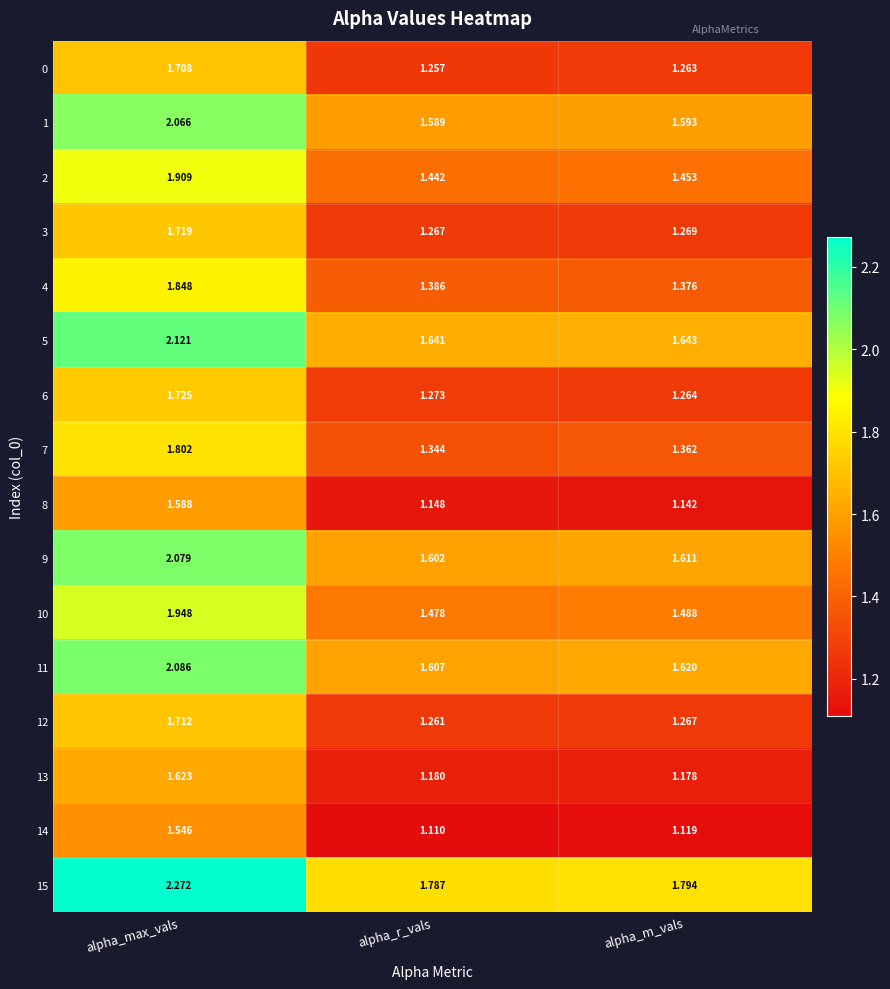

Which series has the largest total across all categories?

15